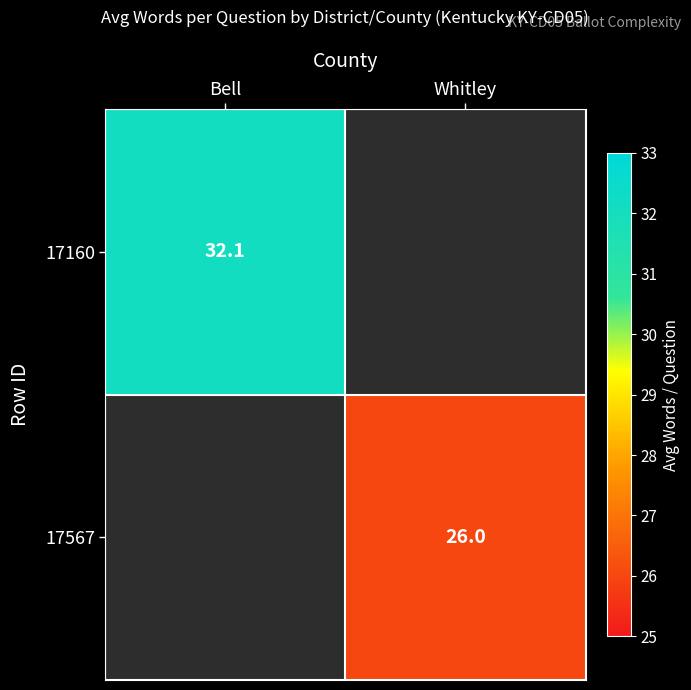

Which category has the highest value in the 17567 series?

Bell